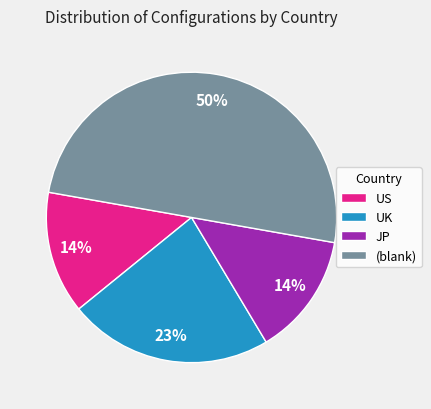

To the nearest percent, what is the average slice percentage?

25%